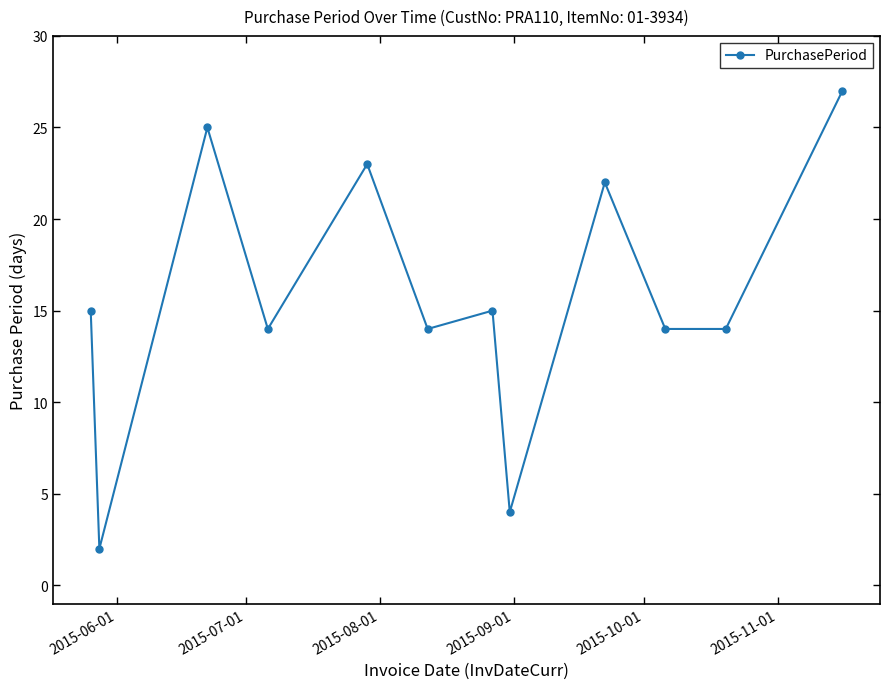

What is the sum of all values?

189